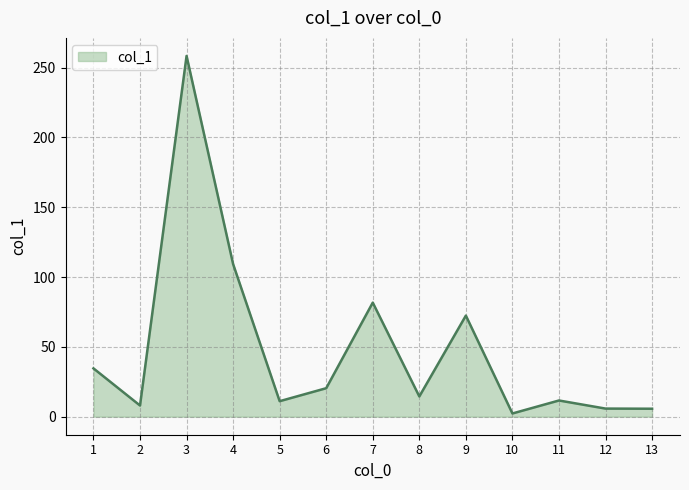

At which category does the data reach its first local peak?

3